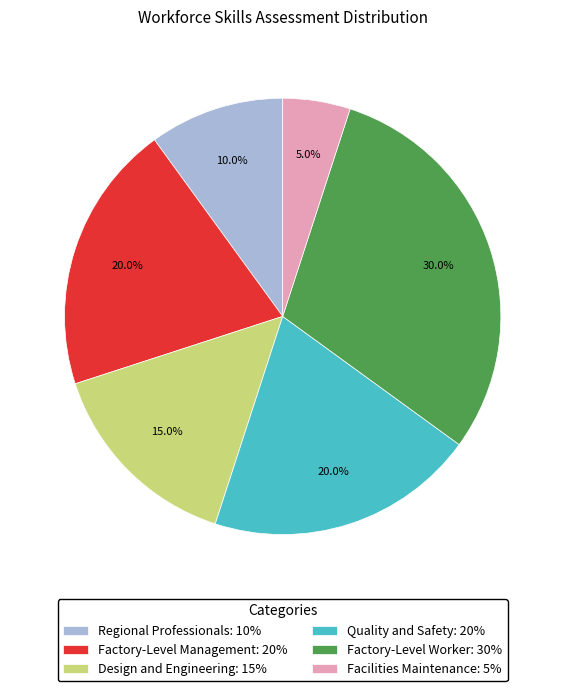

Which category has the smallest portion of the pie?

Facilities Maintenance